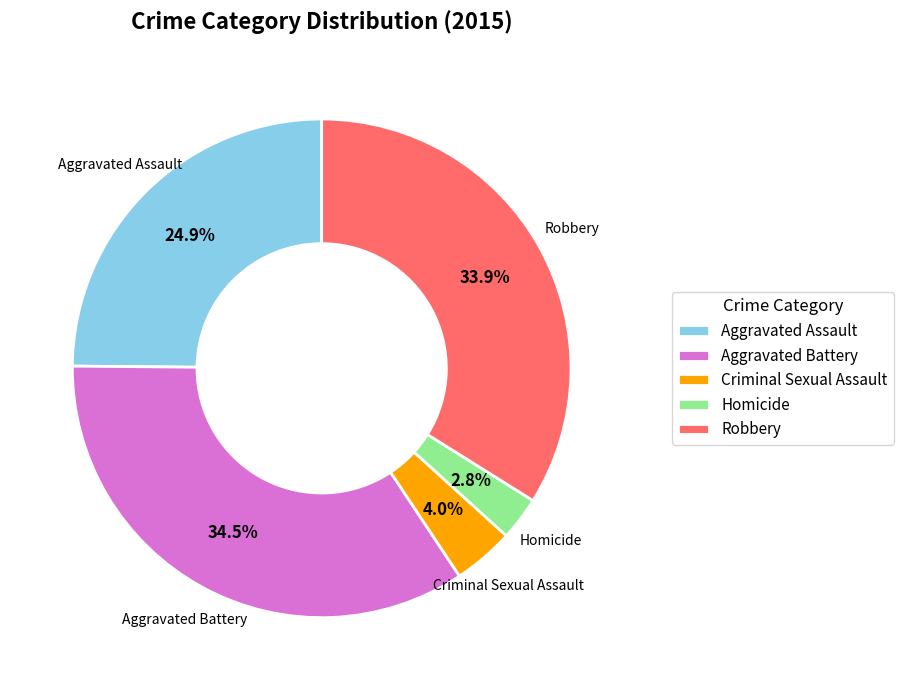

What is the smallest slice in the pie chart?

Homicide